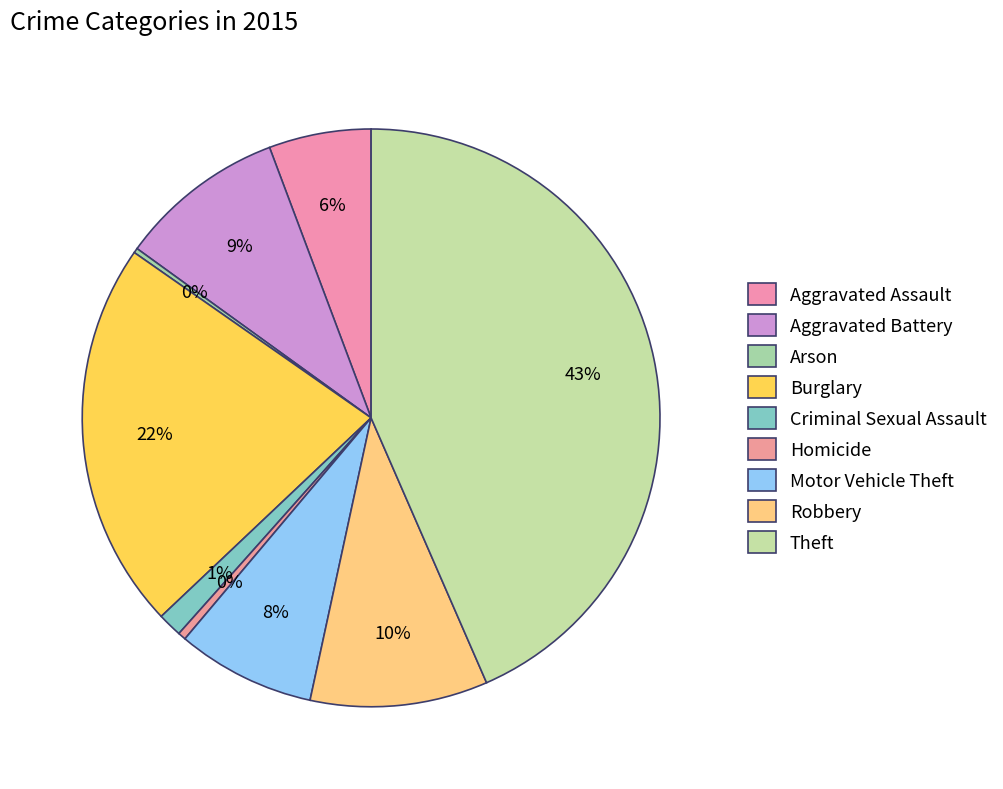

Combined, do Robbery and Criminal Sexual Assault account for over 50%?

No